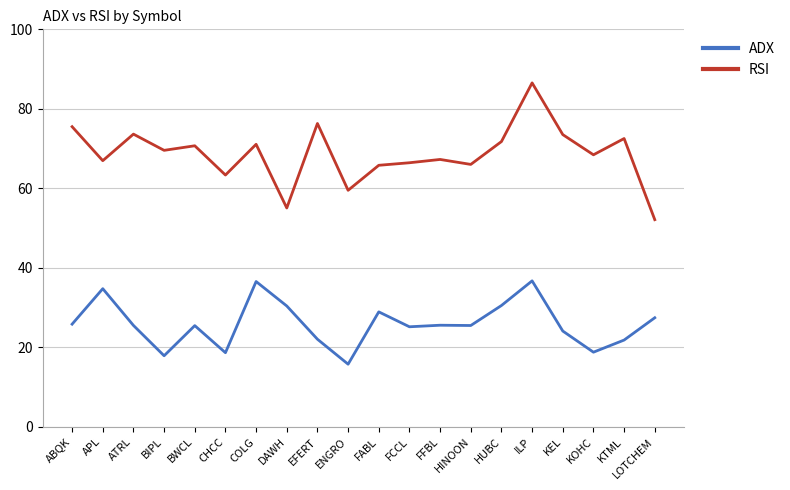

List the series in order of their overall mean, highest first.

RSI, ADX